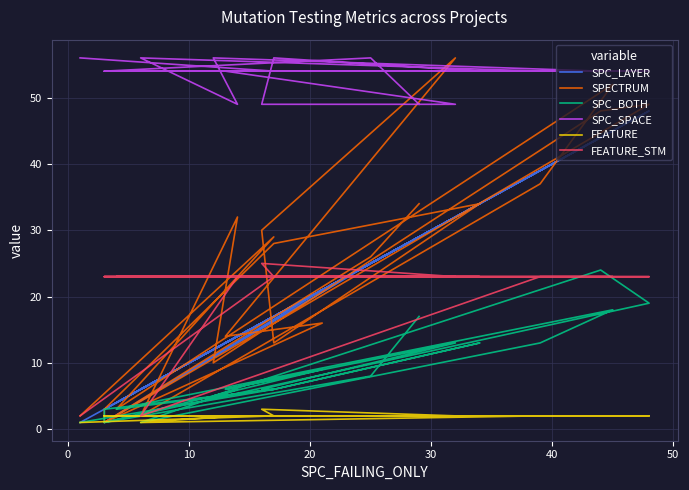

Is this an area chart (filled region under the line)?

No